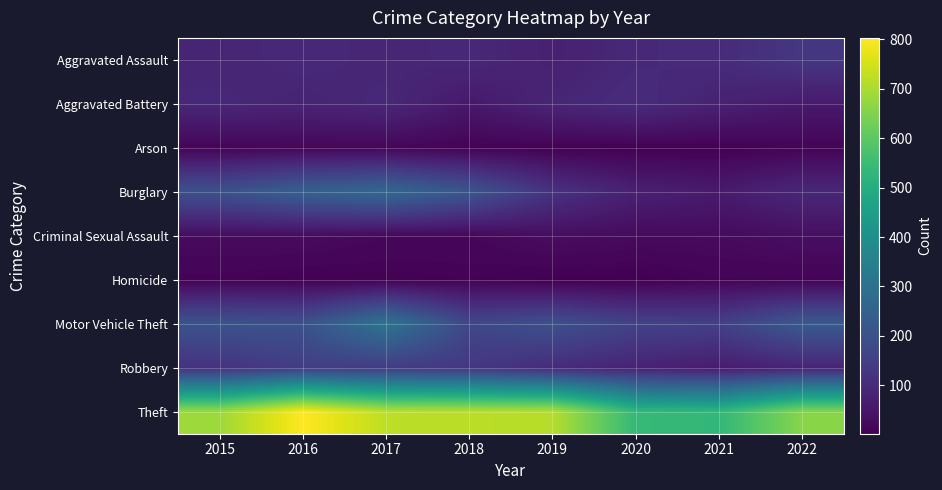

List the series in order of their peak value, lowest first.

Homicide, Arson, Criminal Sexual Assault, Aggravated Battery, Aggravated Assault, Robbery, Burglary, Motor Vehicle Theft, Theft